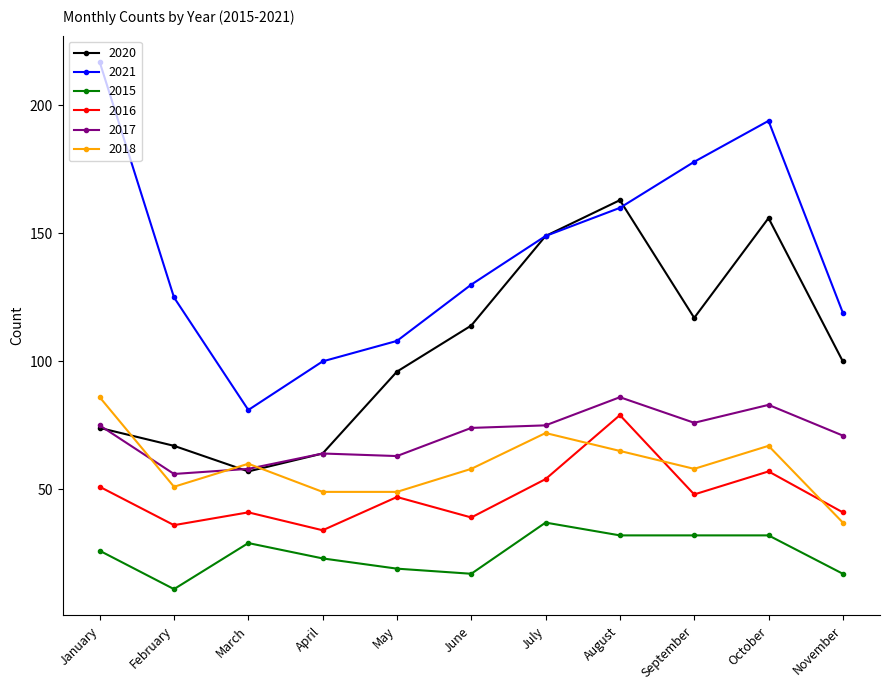

Is it true that 2018 equals 34 at July?

False